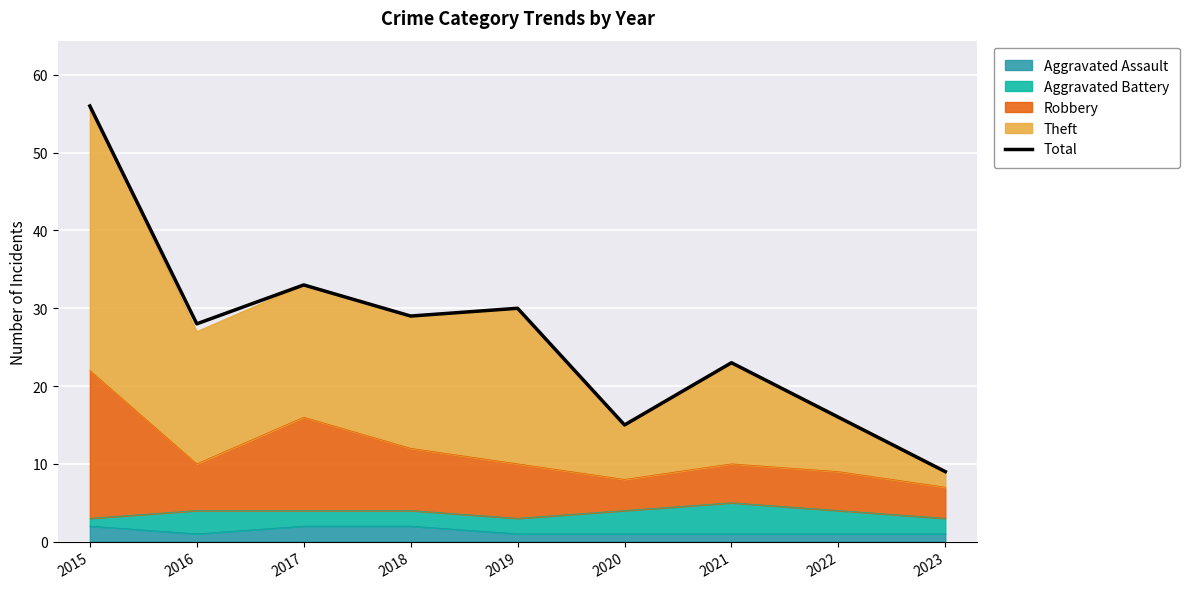

How many points are lower than both their immediate neighbors (excluding endpoints)?

3